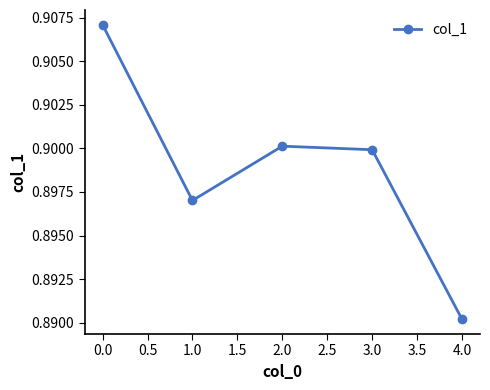

Which label corresponds to the smallest value in the chart?

4.0